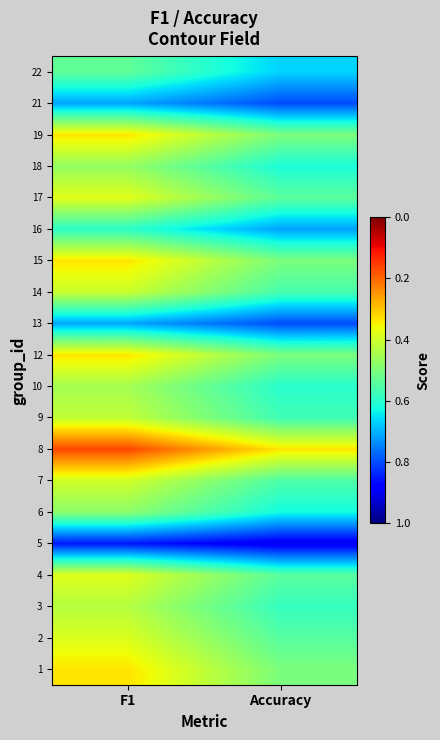

What is the smallest value displayed?

0.2